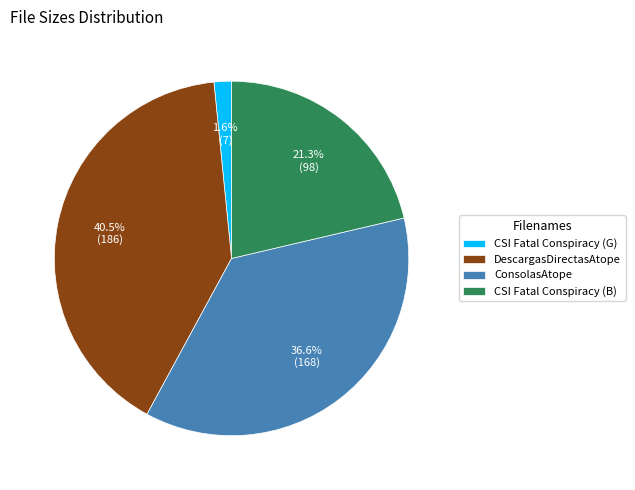

Which category has the biggest portion of the pie?

DescargasDirectasAtope